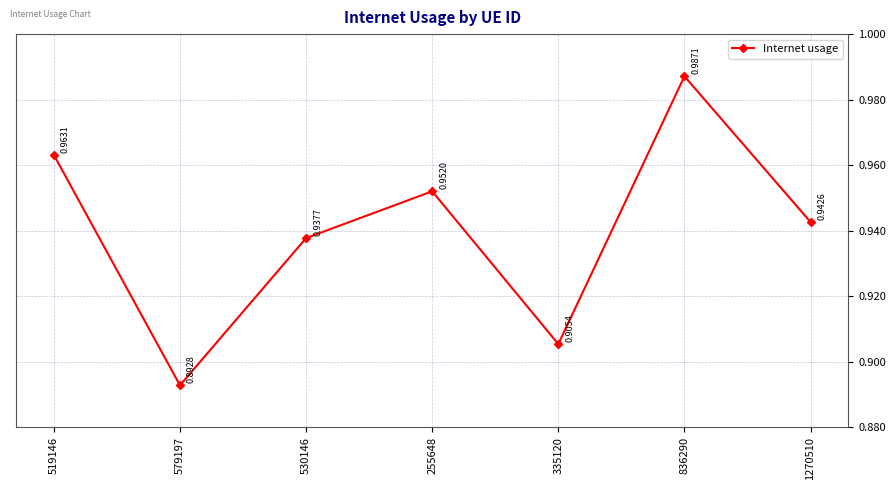

How many points are lower than both their immediate neighbors (excluding endpoints)?

2